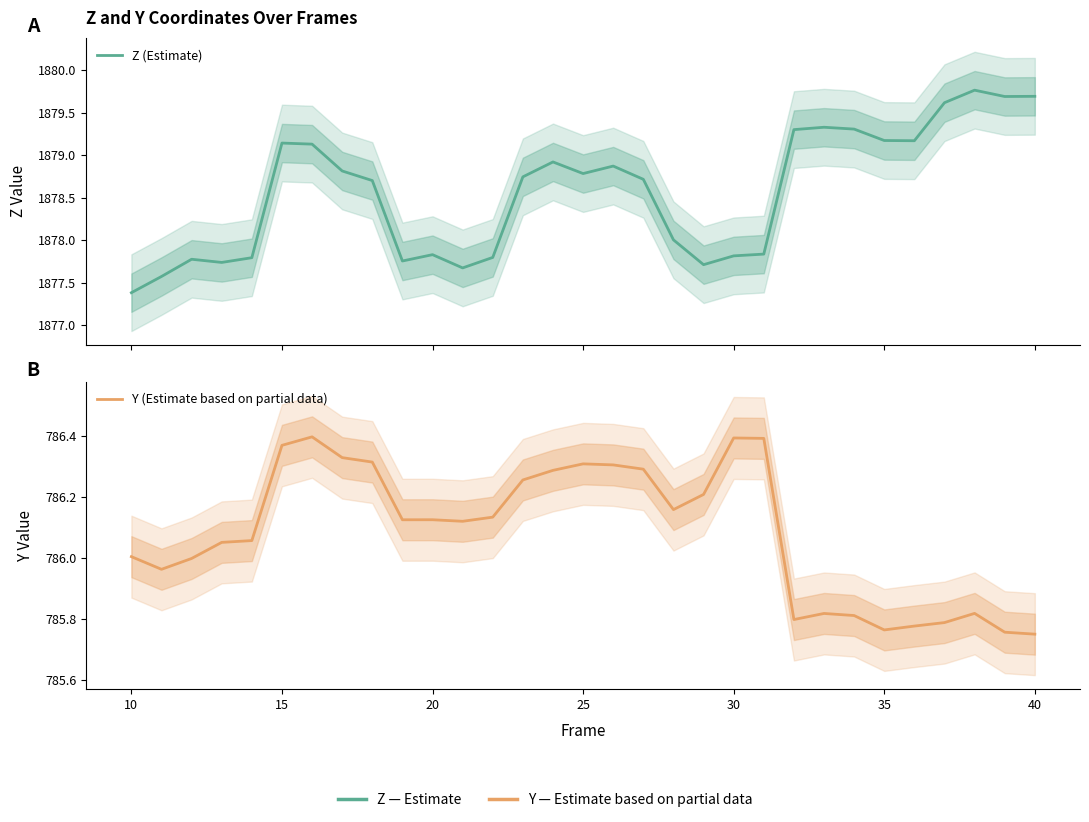

Read the Y (Estimate based on partial data) value at 15.

786.4